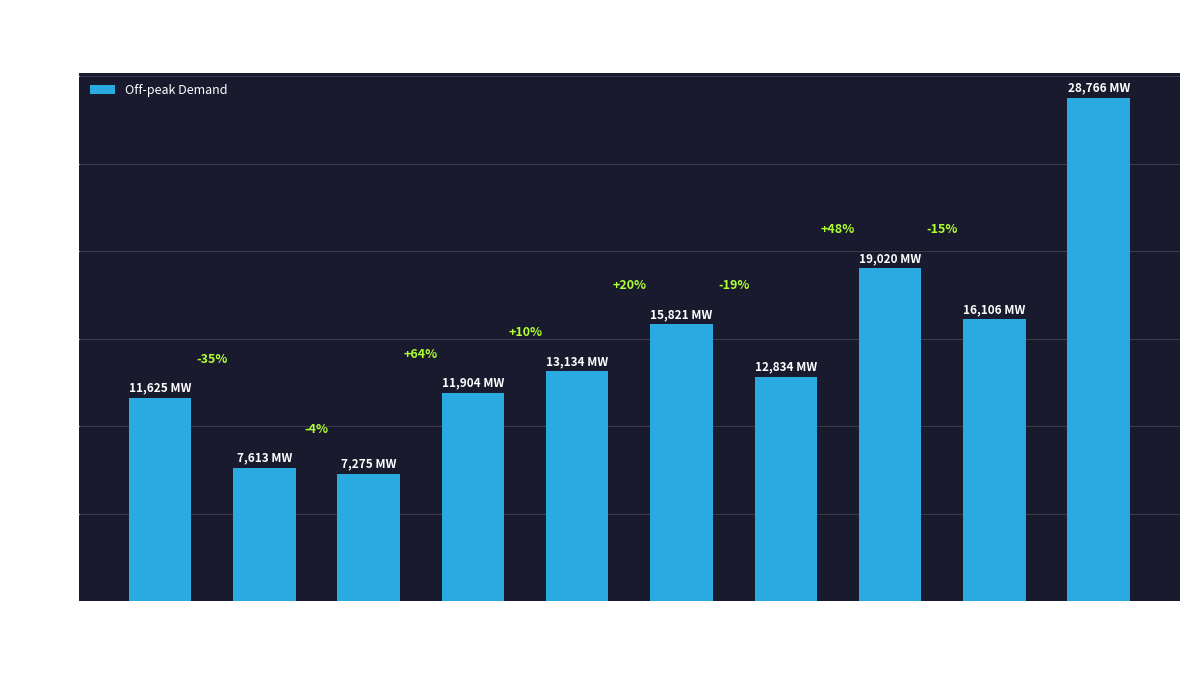

At which label does the data first exceed 13133?

PJM West